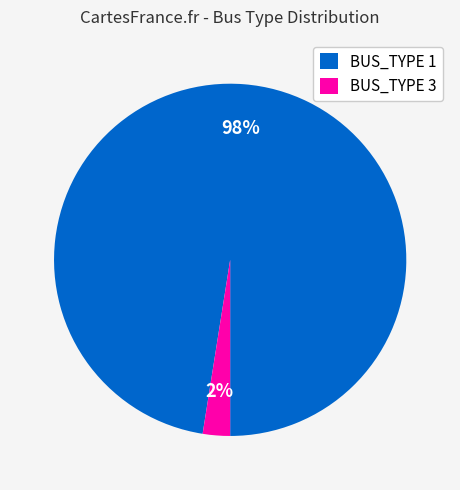

Which has a higher value, BUS_TYPE 3 or BUS_TYPE 1?

BUS_TYPE 1